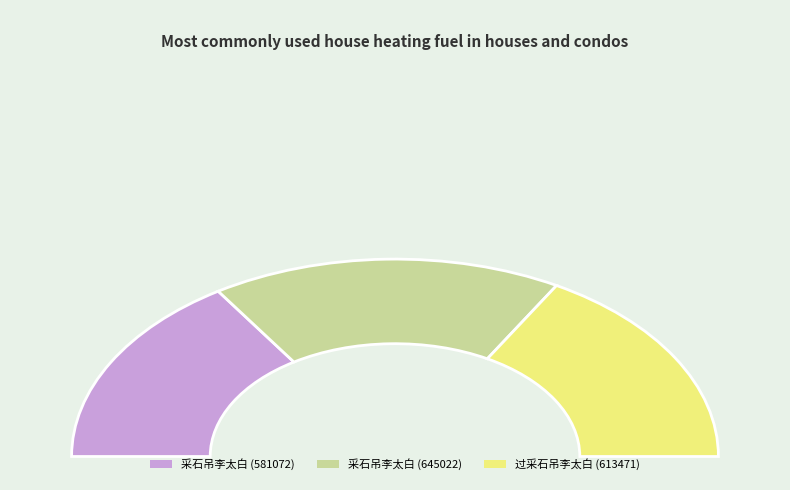

To the nearest percent, what is the difference between the 采石吊李太白 and 过采石吊李太白 slice percentages?

2%